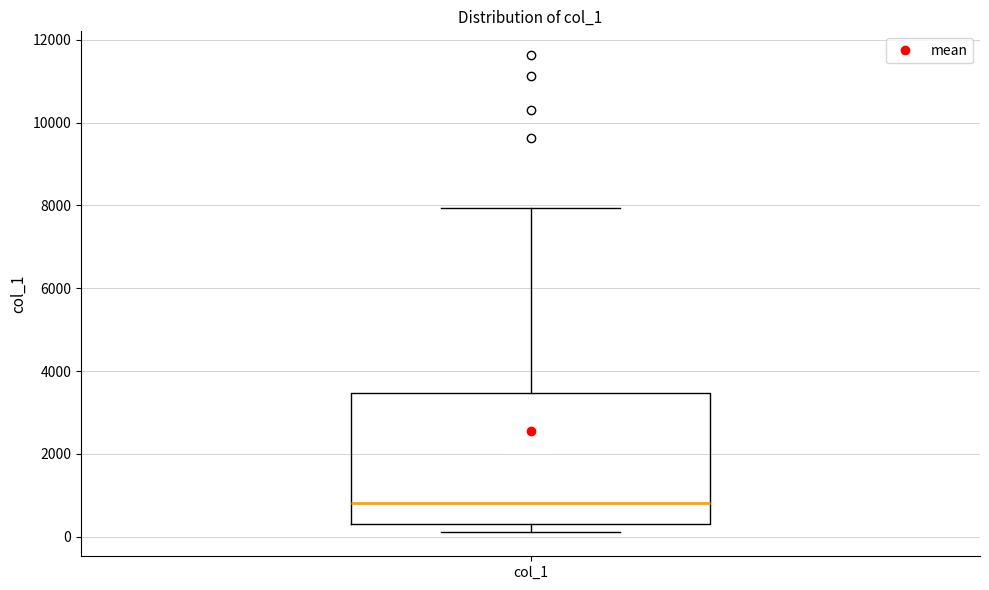

Transcribe this box plot: give where the median line is, the range the box spans, and where the two whiskers end, as read against the y-axis. The values are not printed on the chart, so give them approximately, as read against the axis.

median 800, box 200 to 3400, whiskers 200 (just below the box's lower edge) to 8000